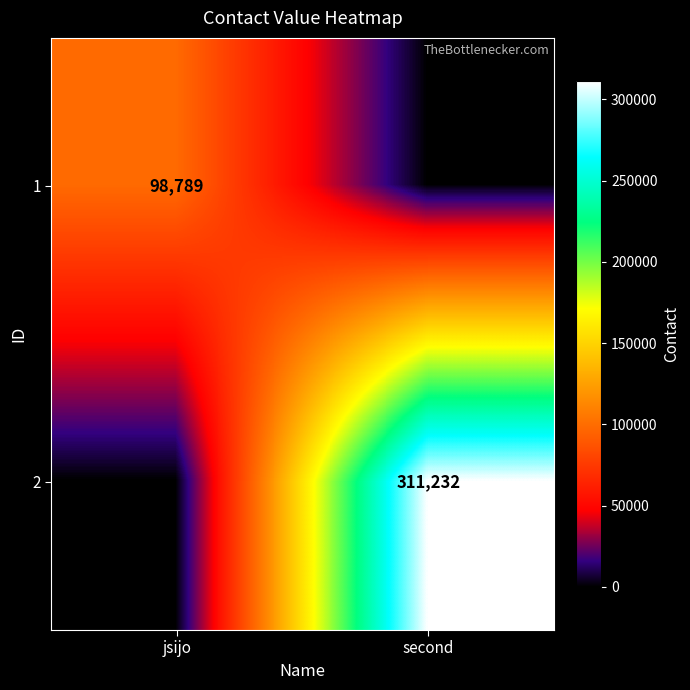

True or false: 2 has a value of 443248 at second.

False